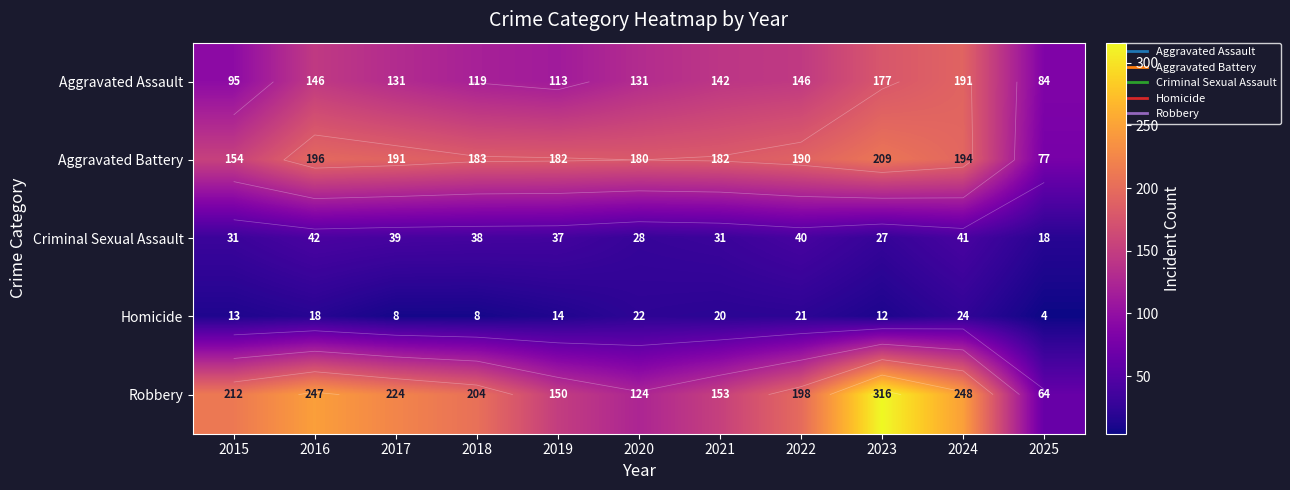

At which category does the chart reach its peak across all series?

2023